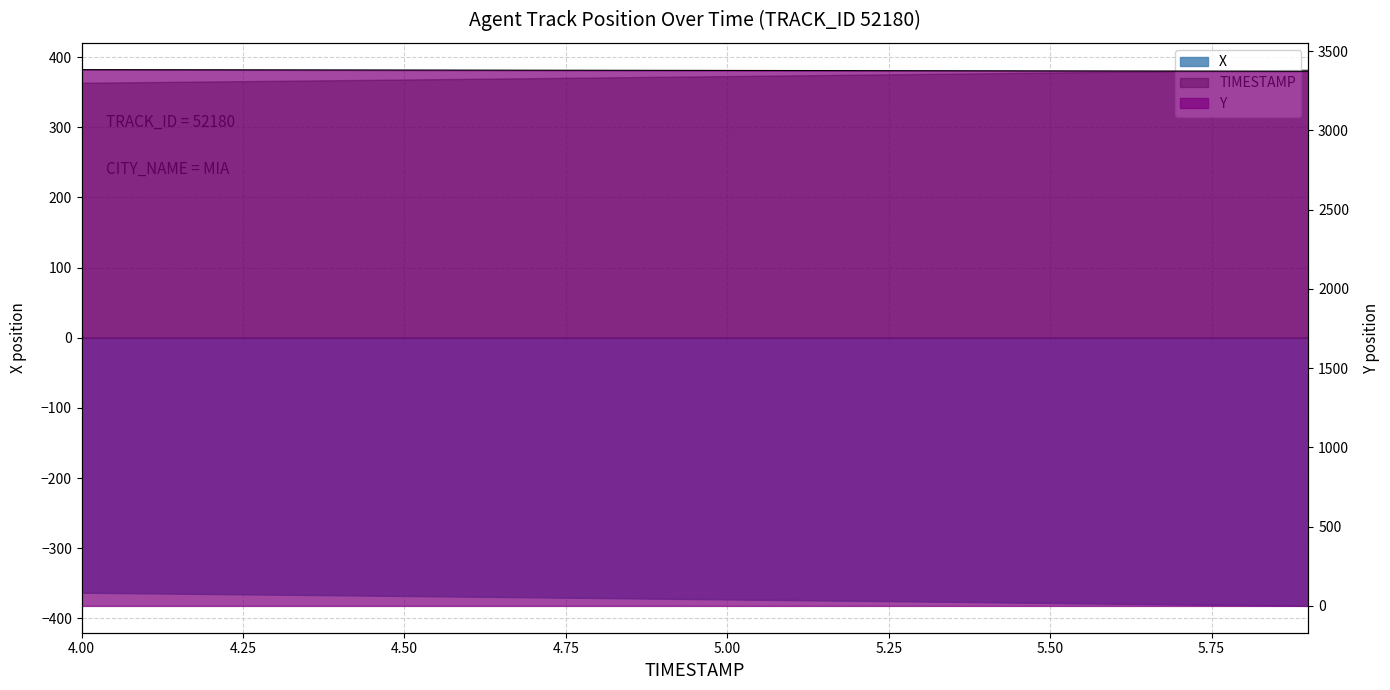

How many data points in X are above -371?

9